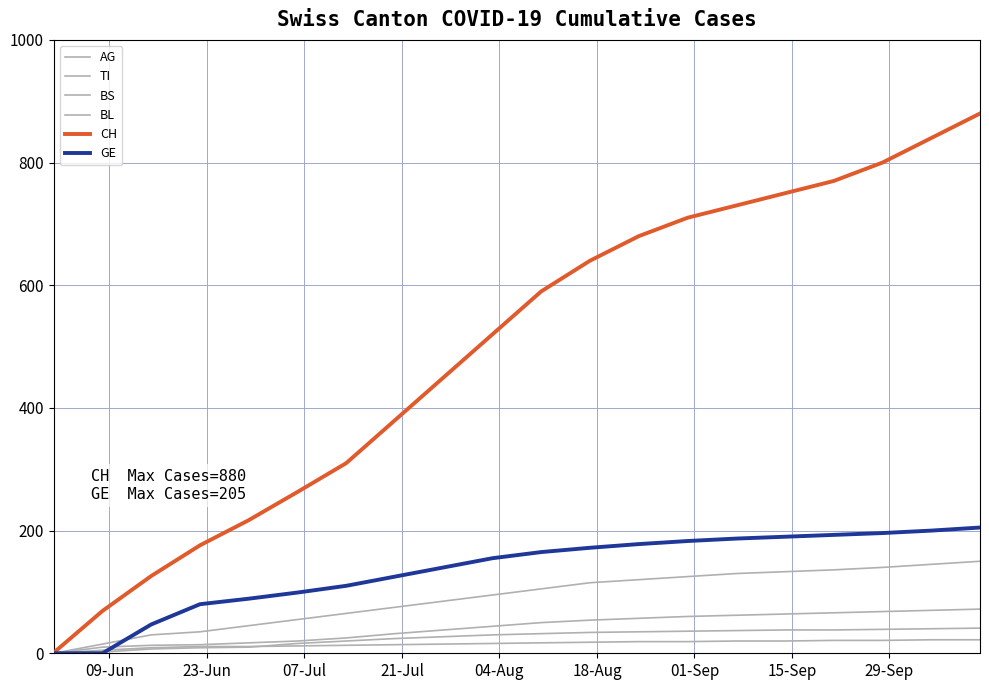

Is this an area chart (filled region under the line)?

No